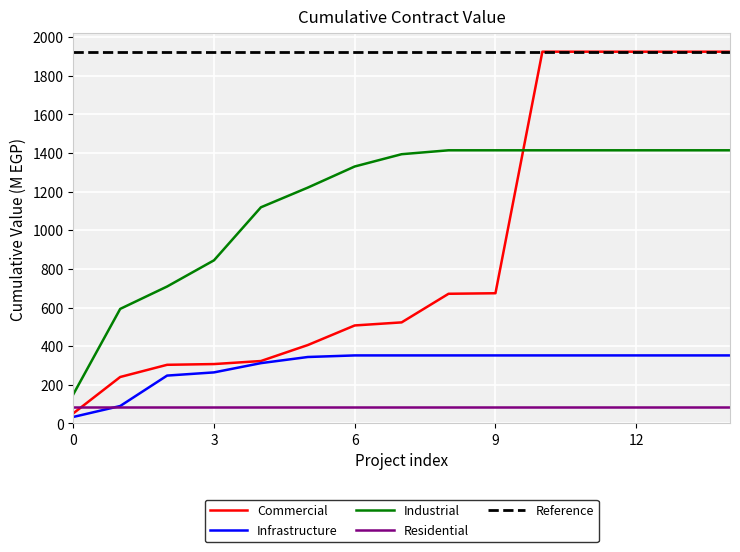

Which series has the largest total across all categories?

Reference